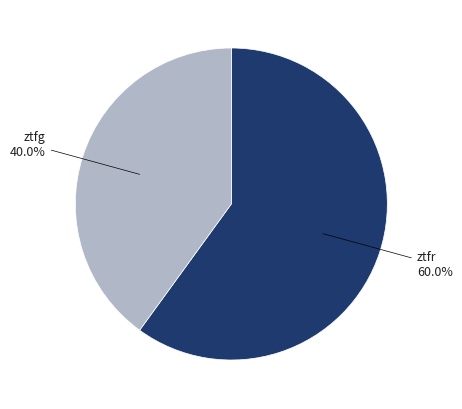

Count the number of slices in the pie.

2